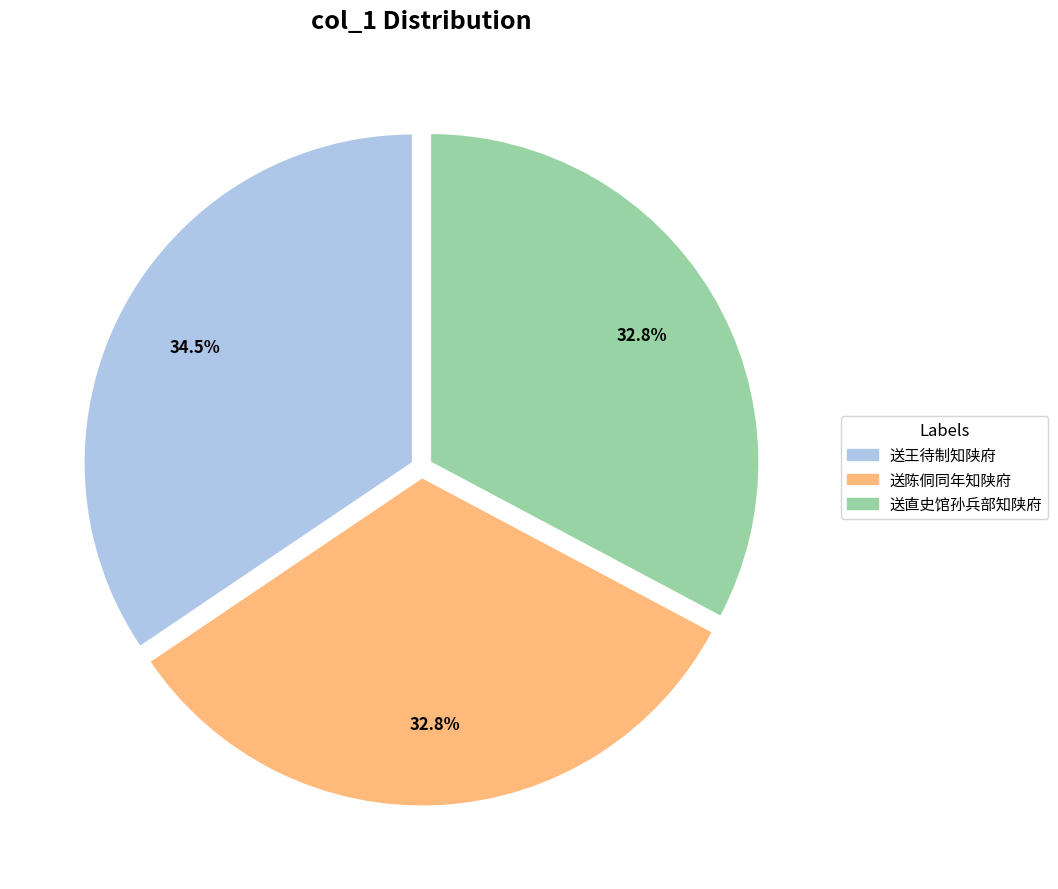

Does any single category account for the majority?

No